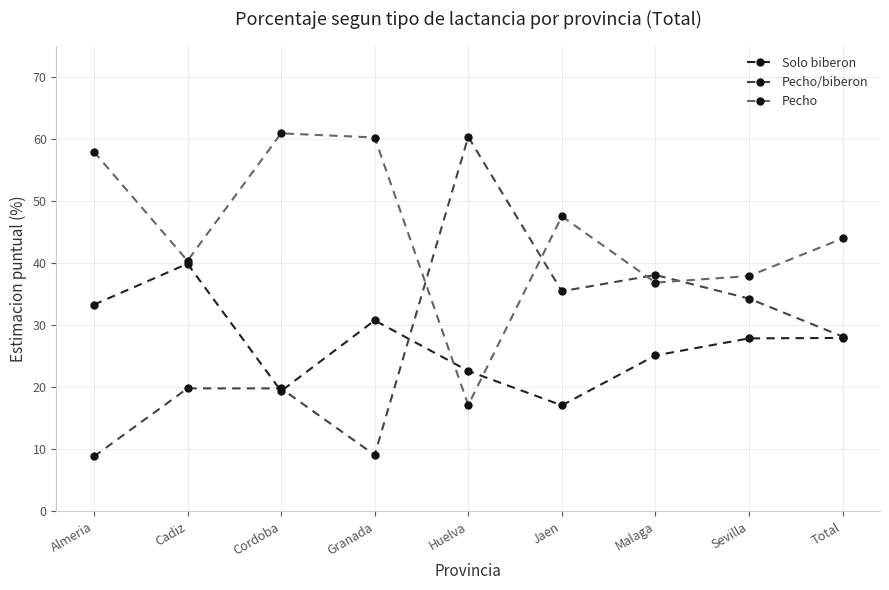

Count the number of data series in this chart.

3